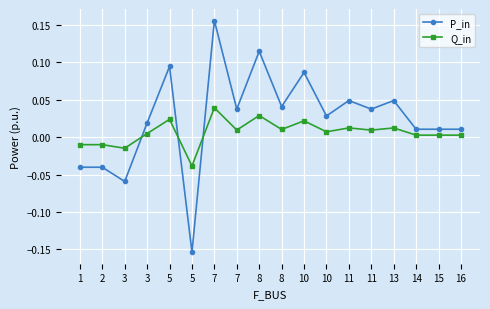

How many lines are shown in the chart?

2